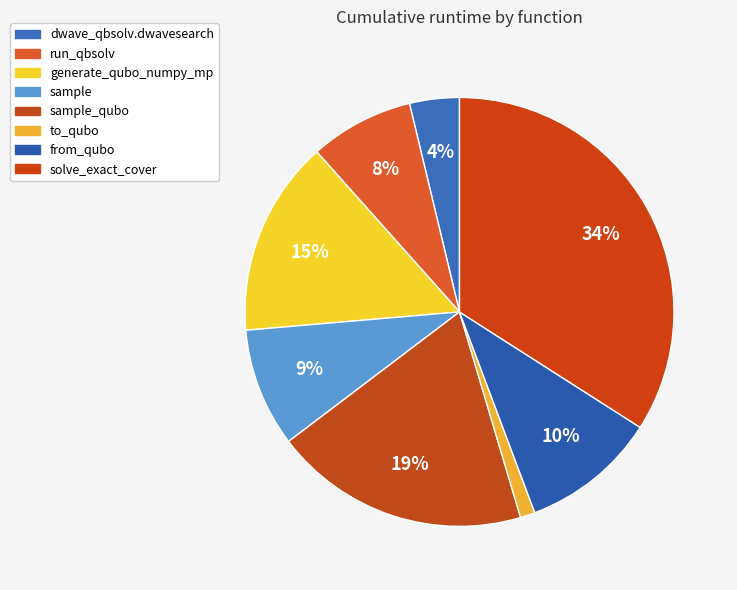

Do sample_qubo and solve_exact_cover together represent more than half of the pie?

Yes